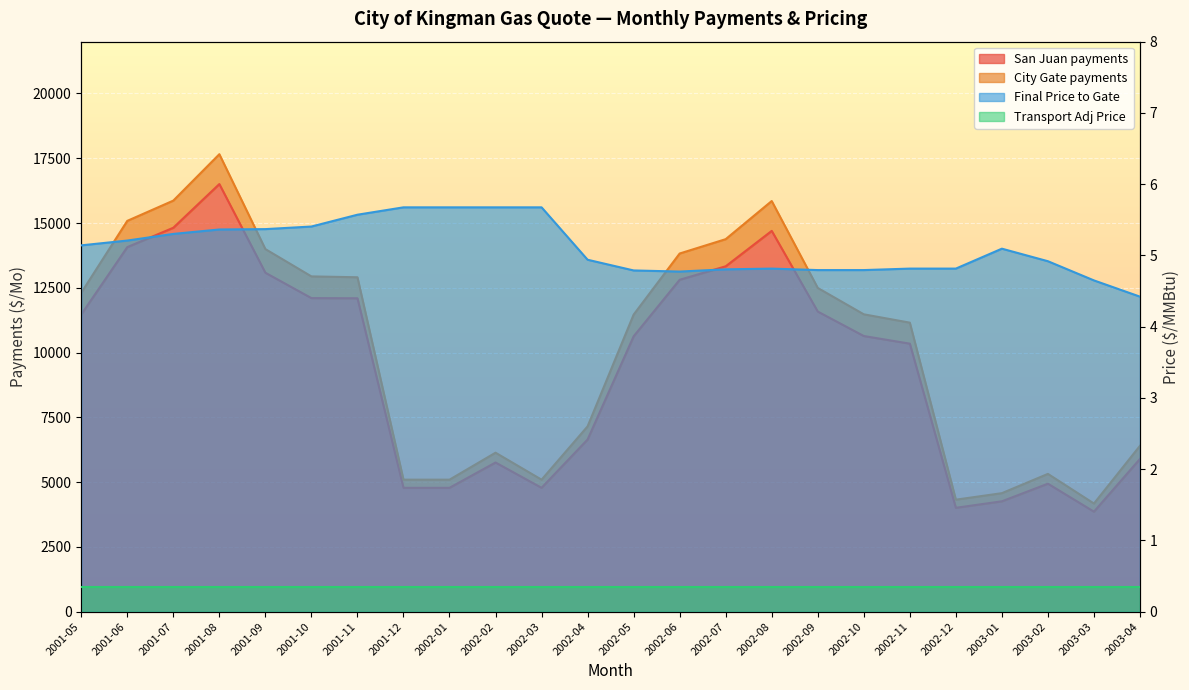

What is the minimum value for City Gate payments?

4173.7